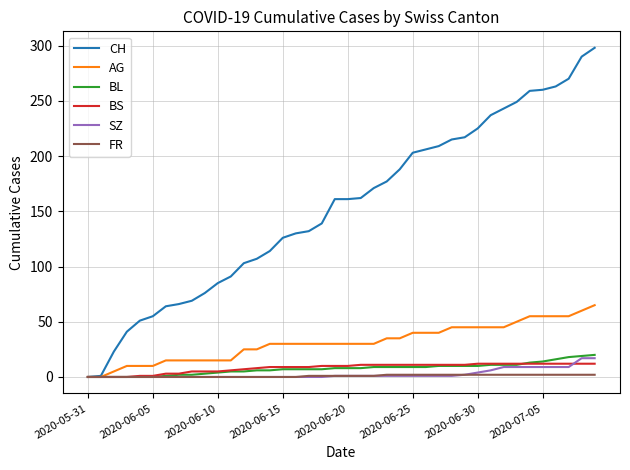

Which series has the largest total across all categories?

CH